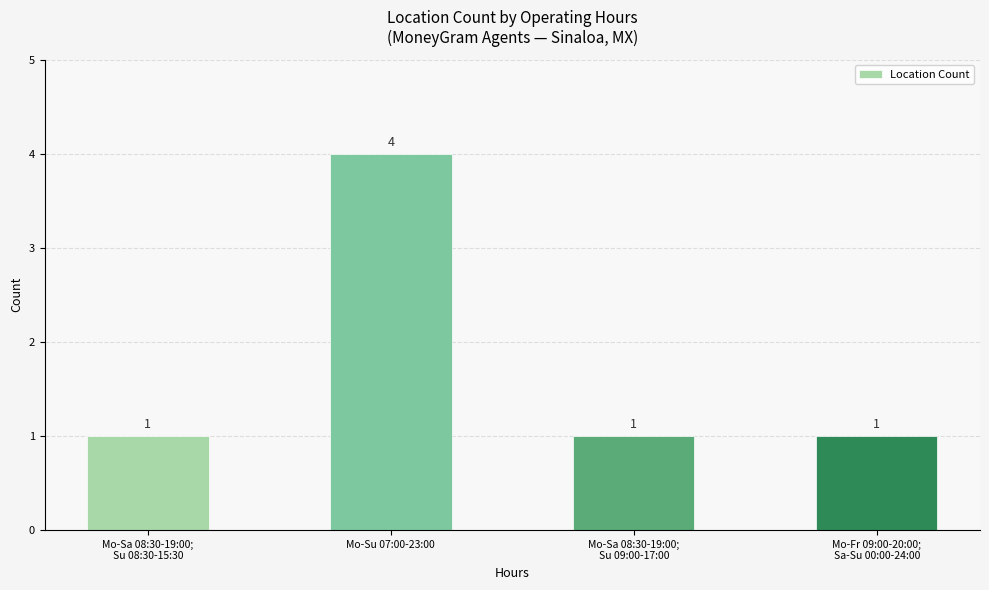

What is the difference between the maximum and second lowest values?

3